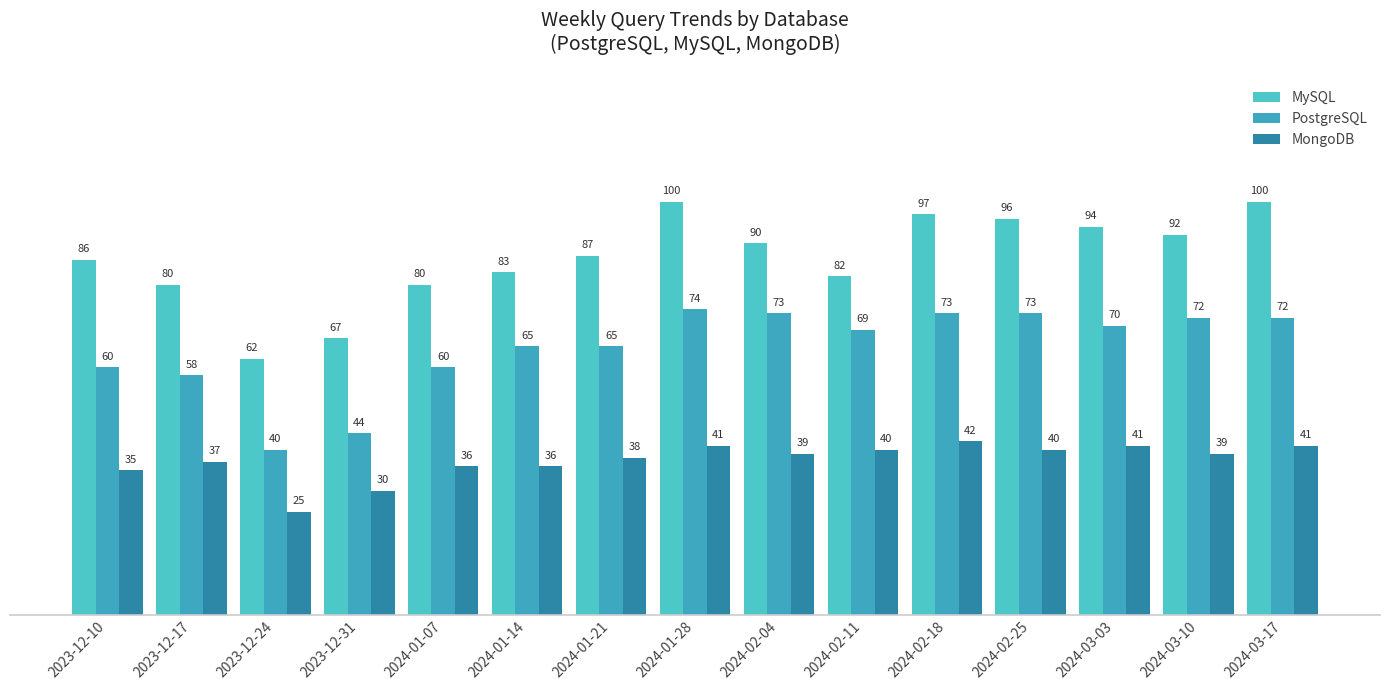

What is the maximum value for MongoDB?

42